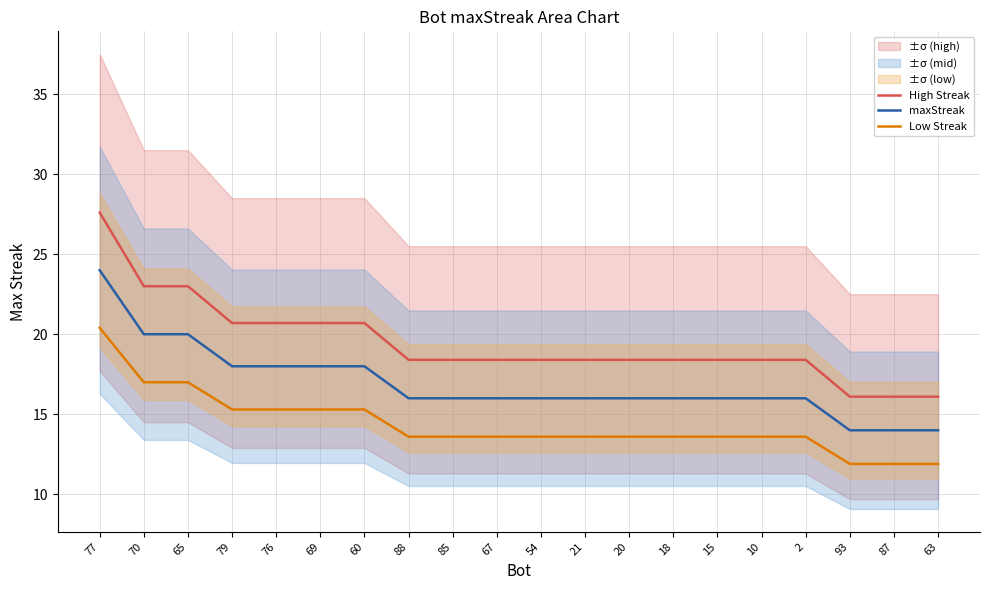

True or false: maxStreak and Low Streak intersect in this chart.

False